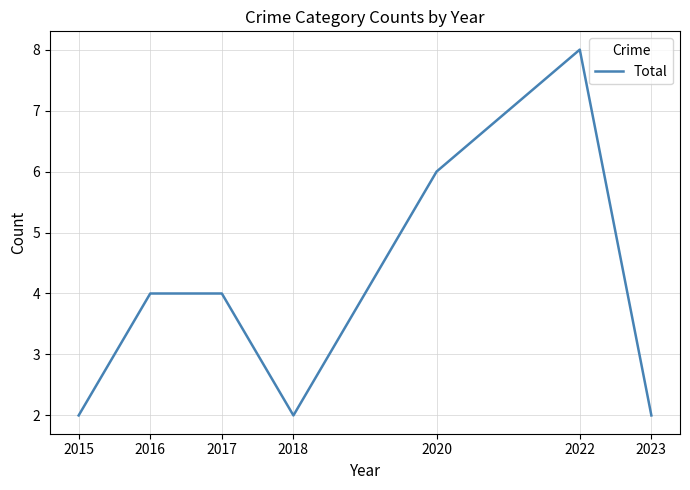

The chart shows a value of 3 at 2018. True or false?

False